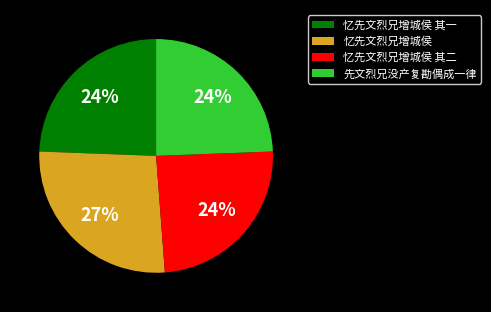

What percentage is the 忆先文烈兄增城侯 其一 slice, to the nearest percent?

24%